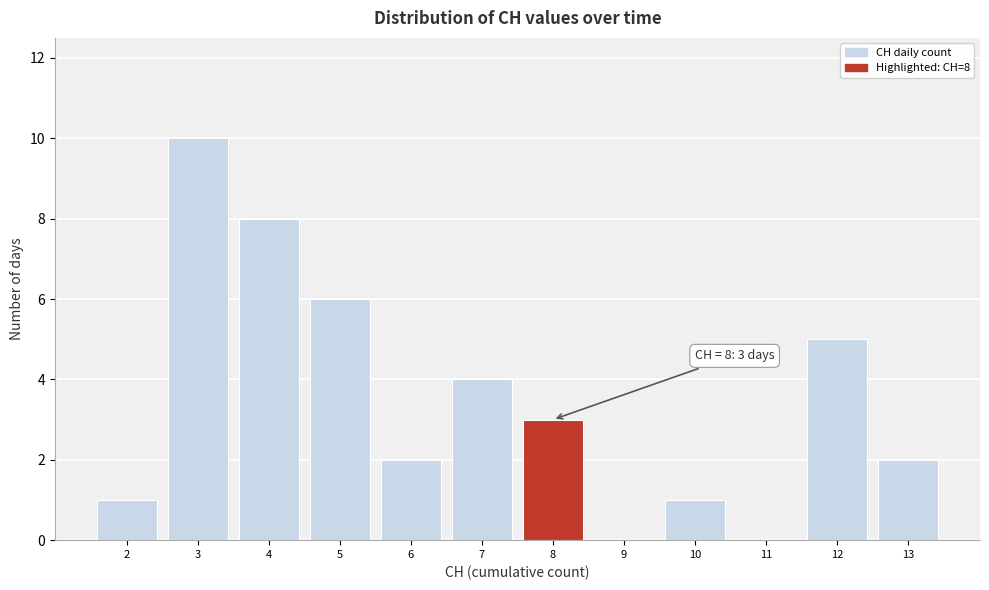

Which range on the x-axis has the tallest bar?

2.5 to 3.5